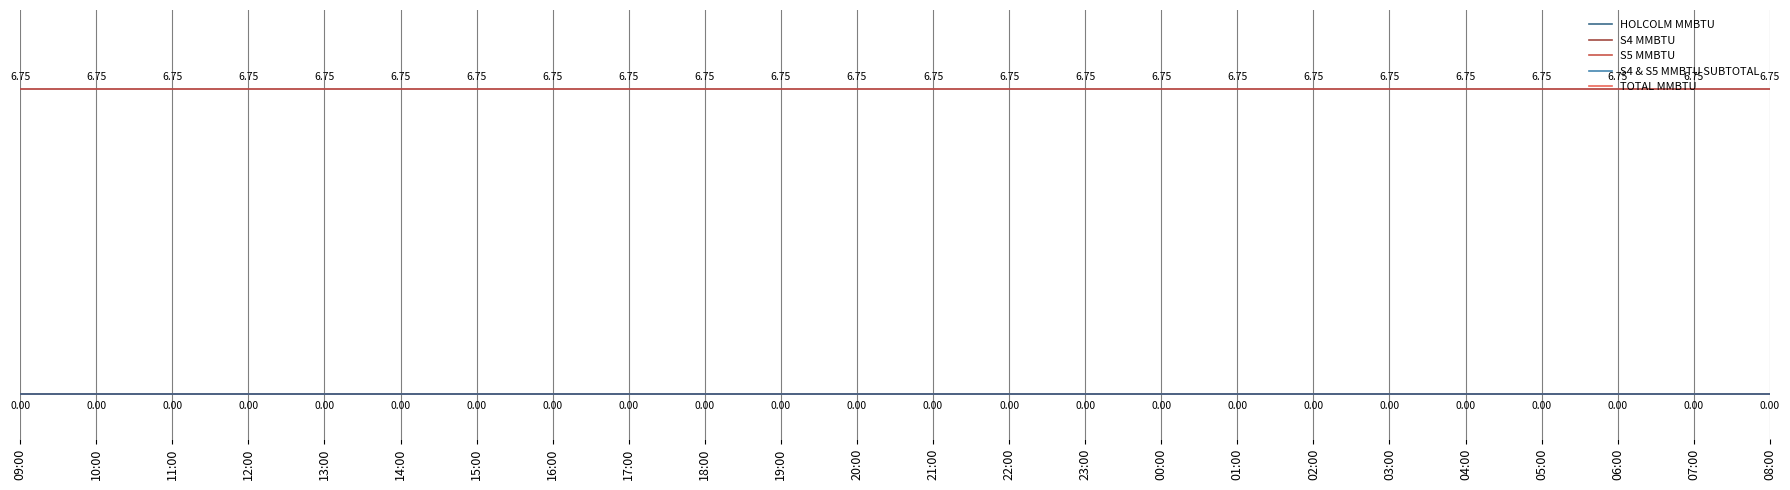

Does the chart display data point markers on the line(s)?

No